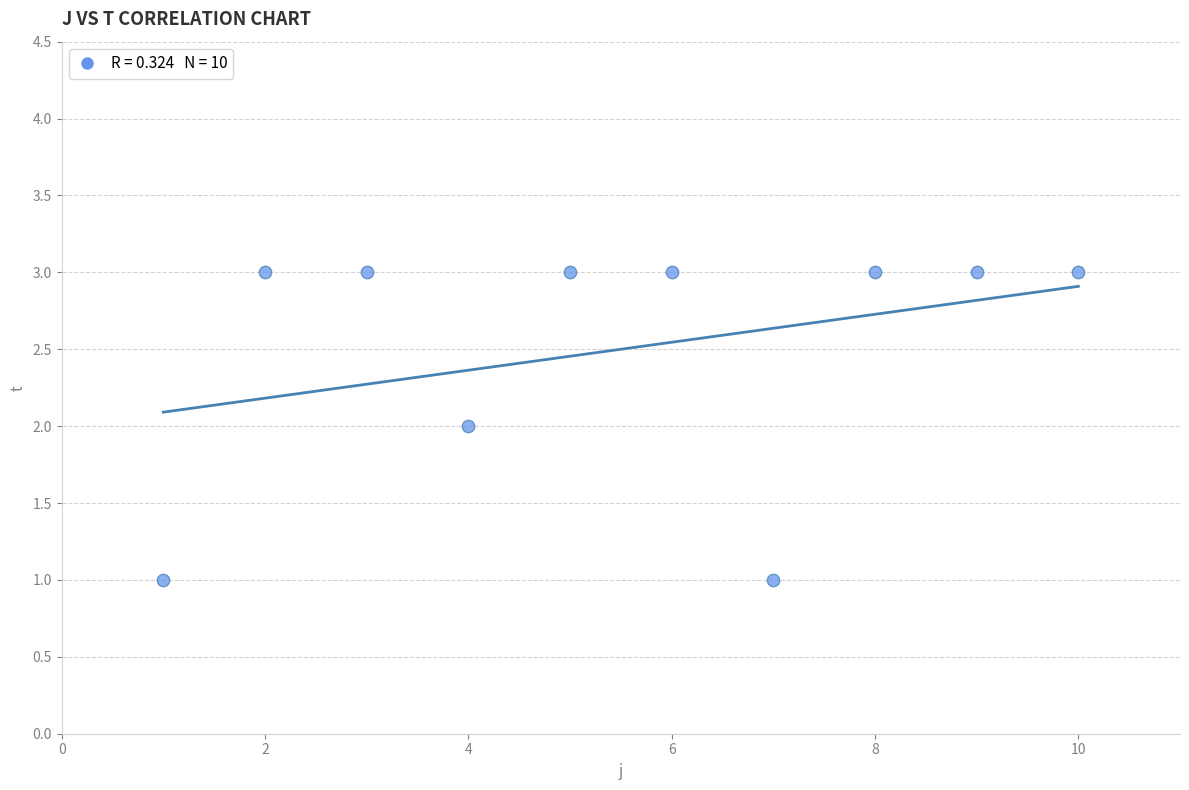

What is the range of X values (max minus min)?

9